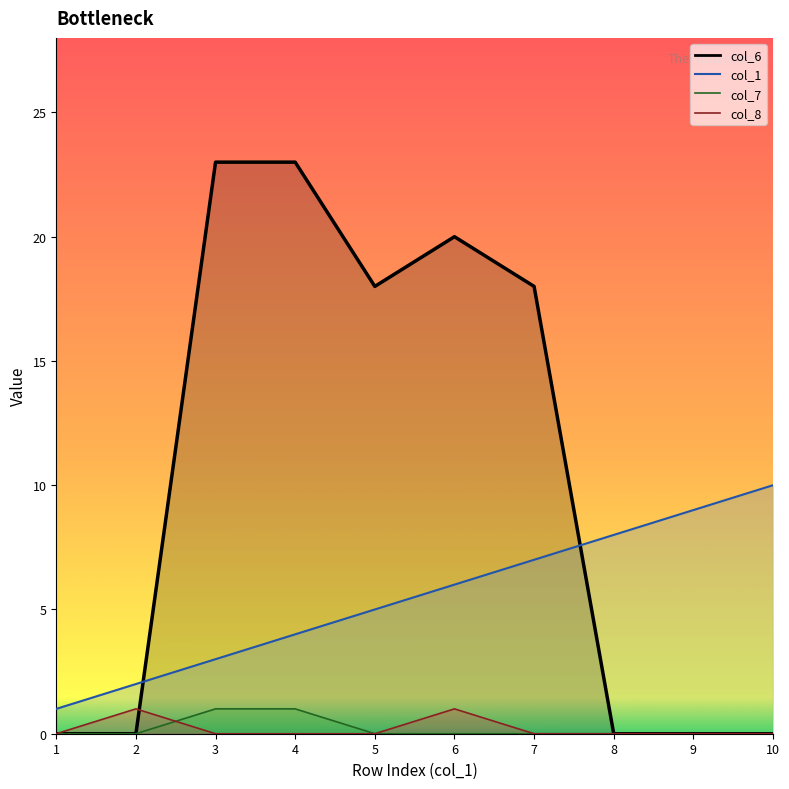

Which category has the lowest value across all series?

1